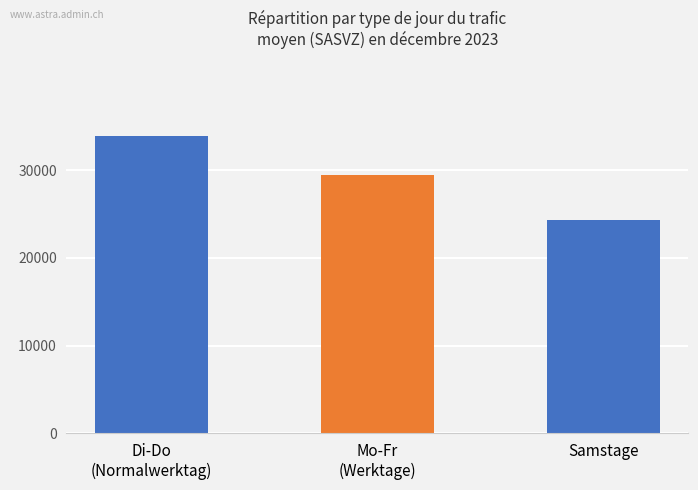

What is the smallest value displayed?

24312